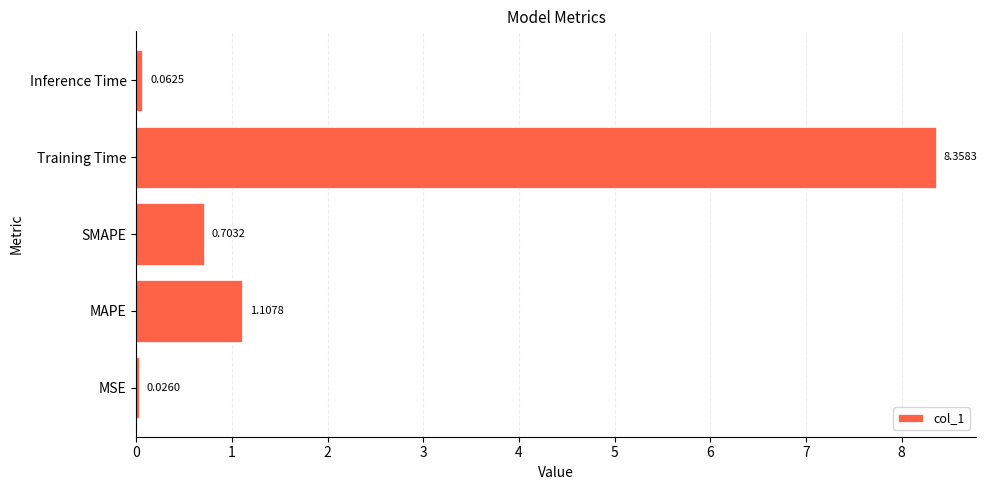

What is the change in value from MAPE to SMAPE?

-0.4